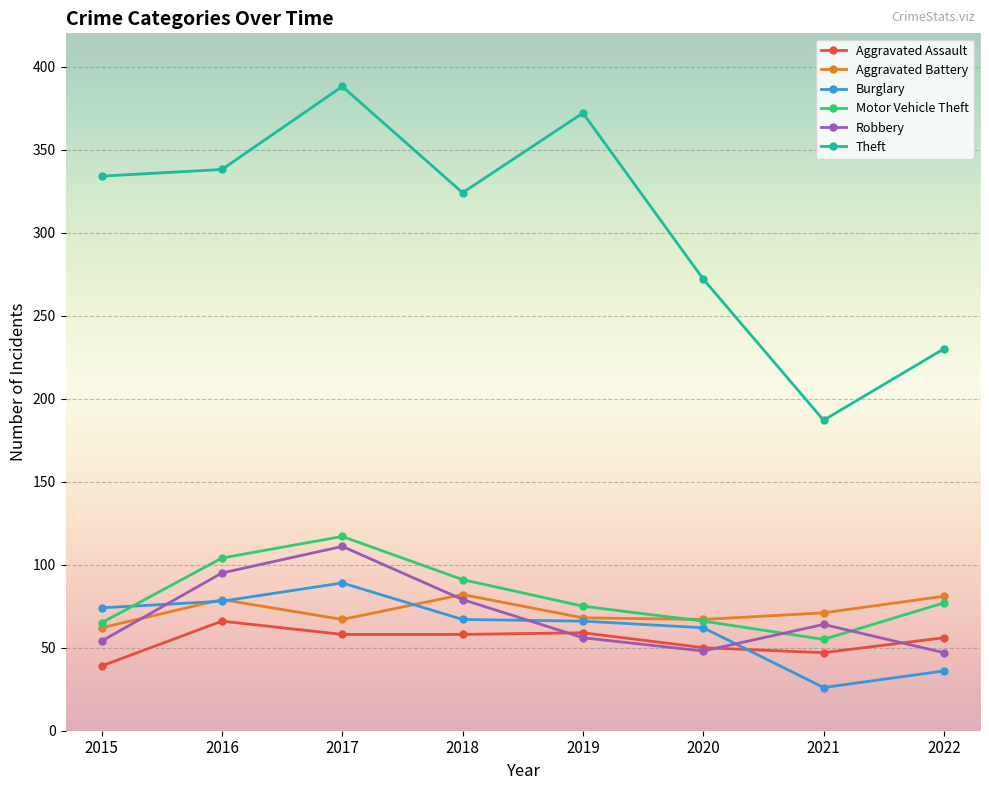

At which category is the sum across all series the highest?

2017